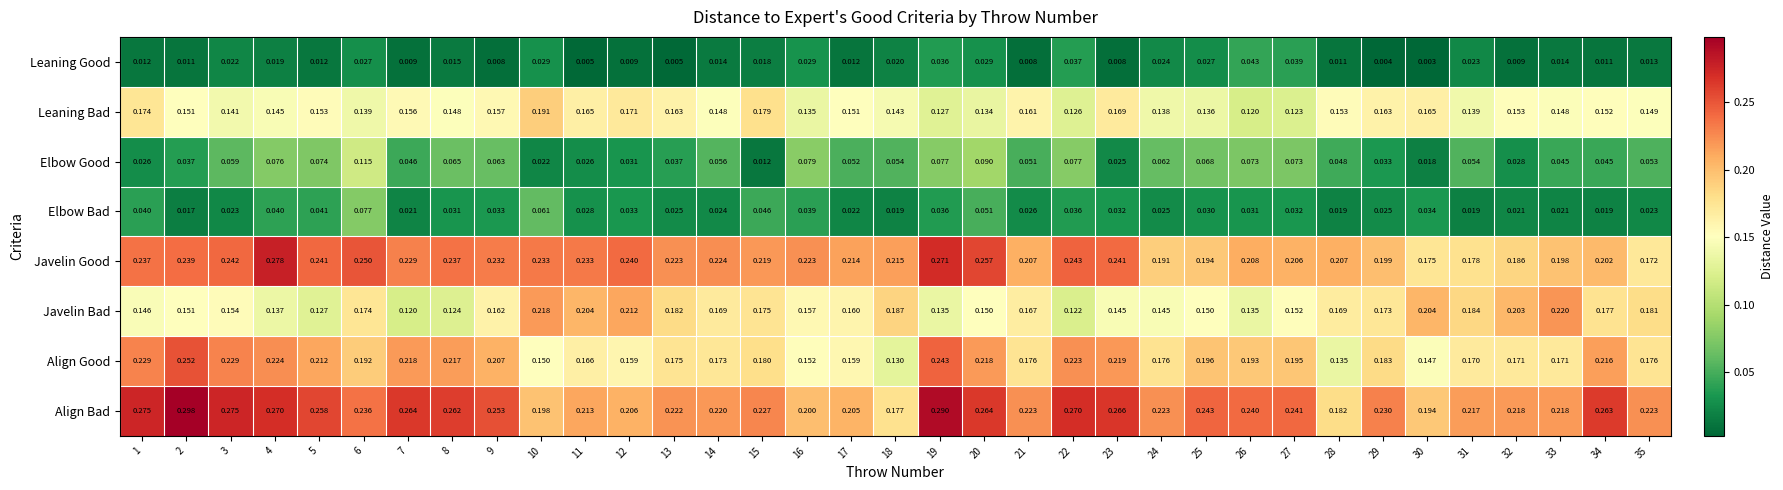

What is the difference between the highest and lowest values at 32?

0.2